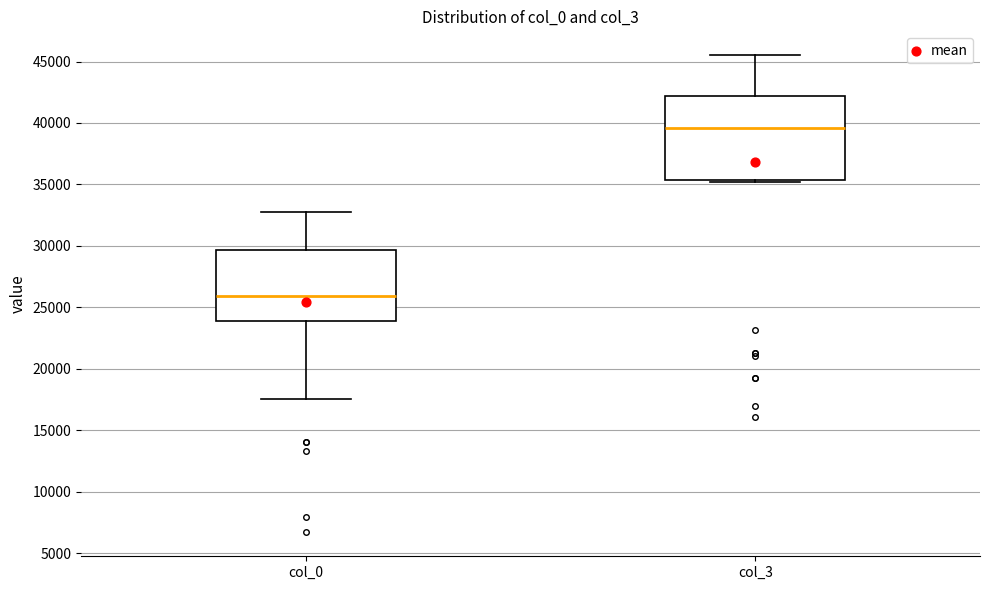

Which box's median line is the highest?

col_3